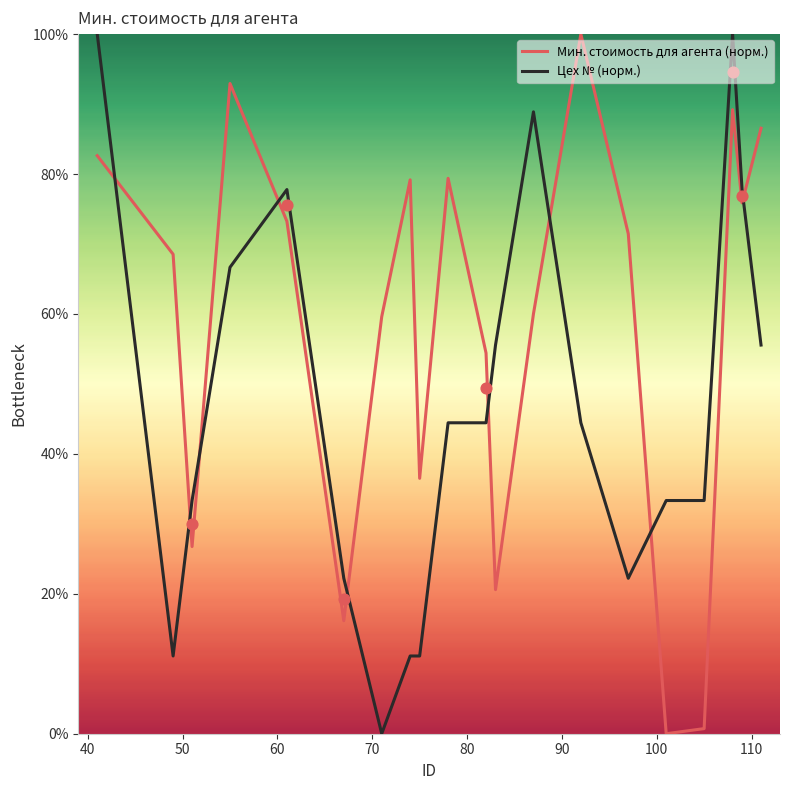

Which series ends up on top after the final intersection of Мин. стоимость для агента (норм.) and Цех № (норм.)?

Мин. стоимость для агента (норм.)